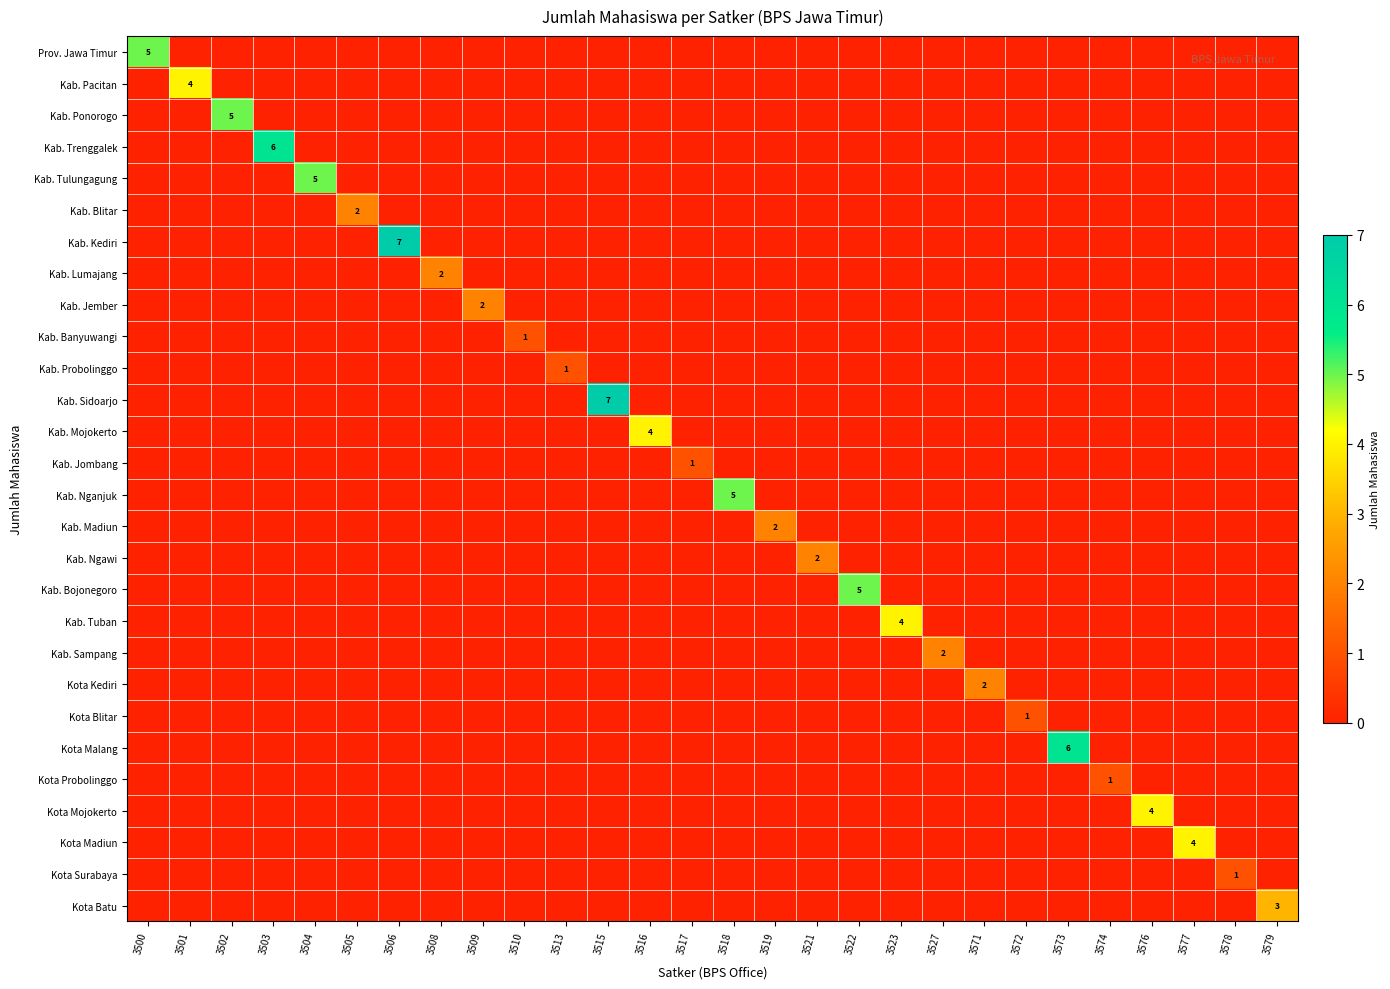

Is the value of Kab. Jember at 3516 greater than the value of Prov. Jawa Timur at 3509?

No